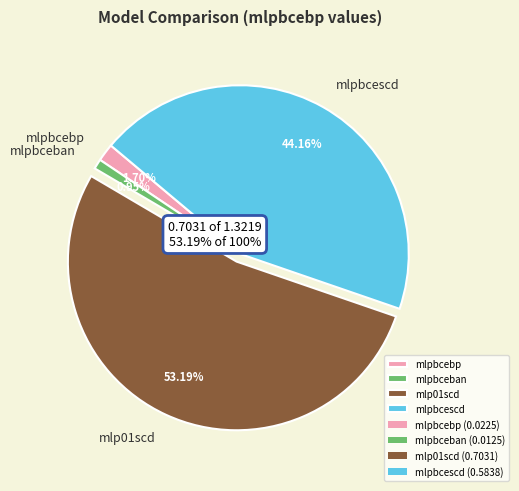

What is the smallest slice in the pie chart?

mlpbceban